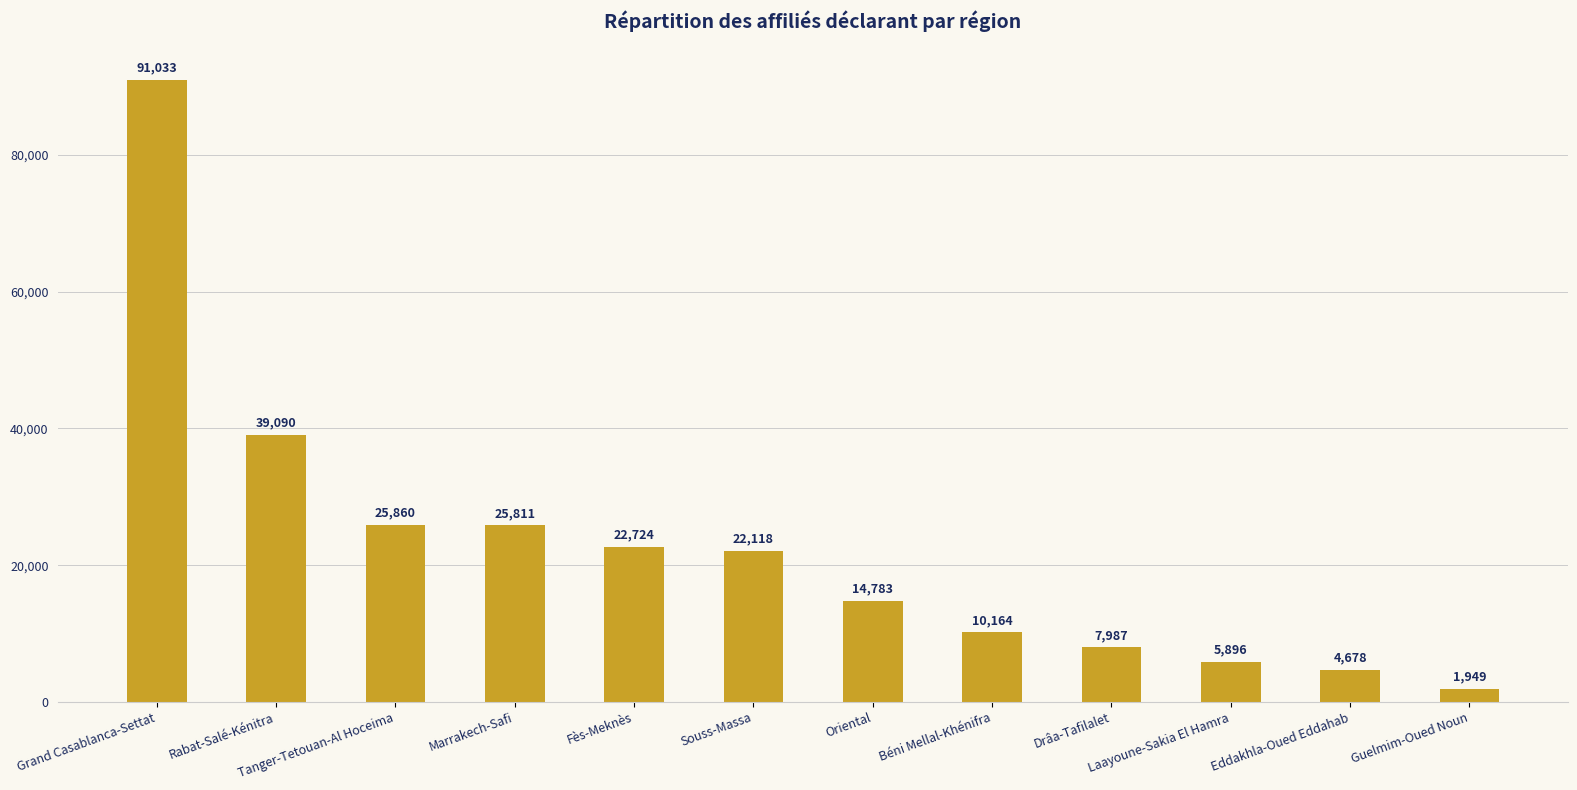

What is the change in value from Béni Mellal-Khénifra to Drâa-Tafilalet?

-2177